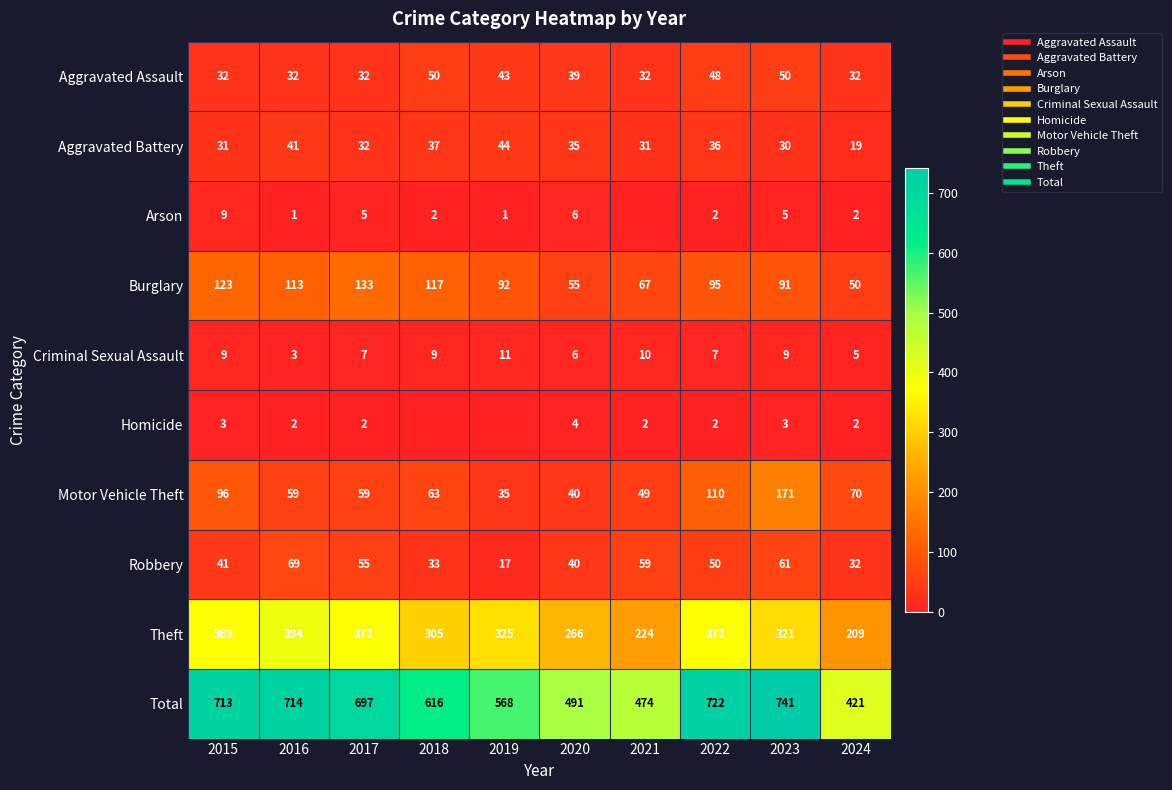

What is the greatest value displayed?

741